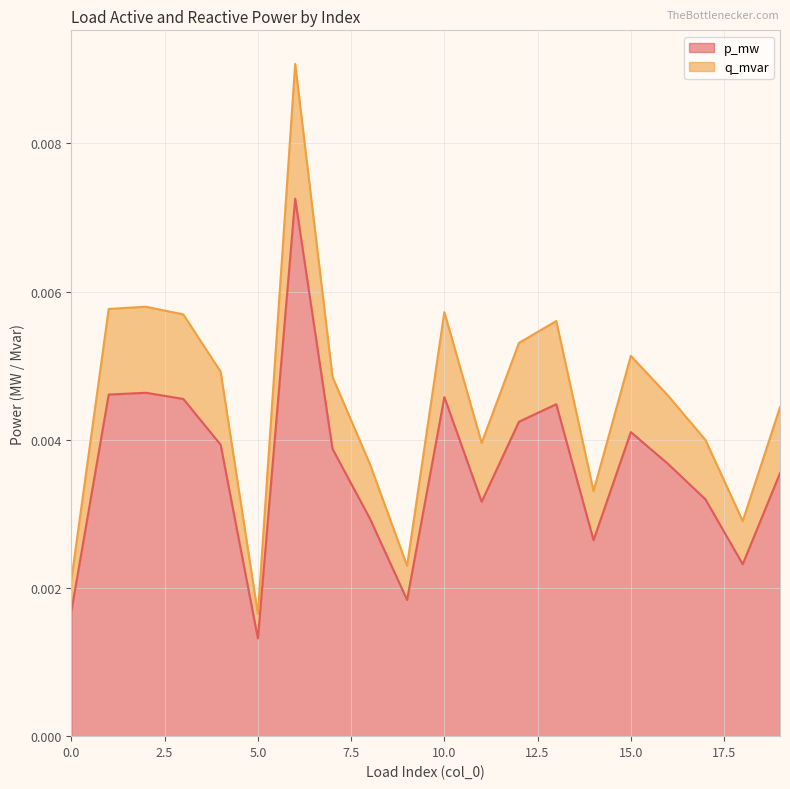

Which has a higher value, 12 or 7?

12